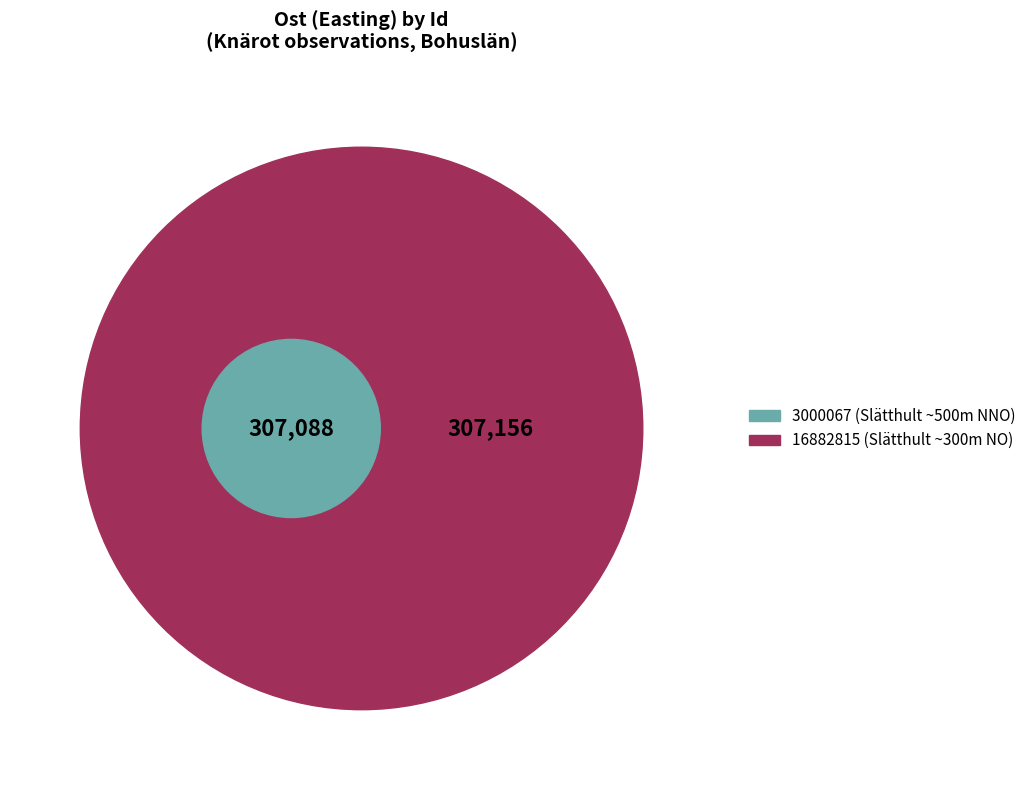

Is it true that 3000067 is 50% of the pie?

True